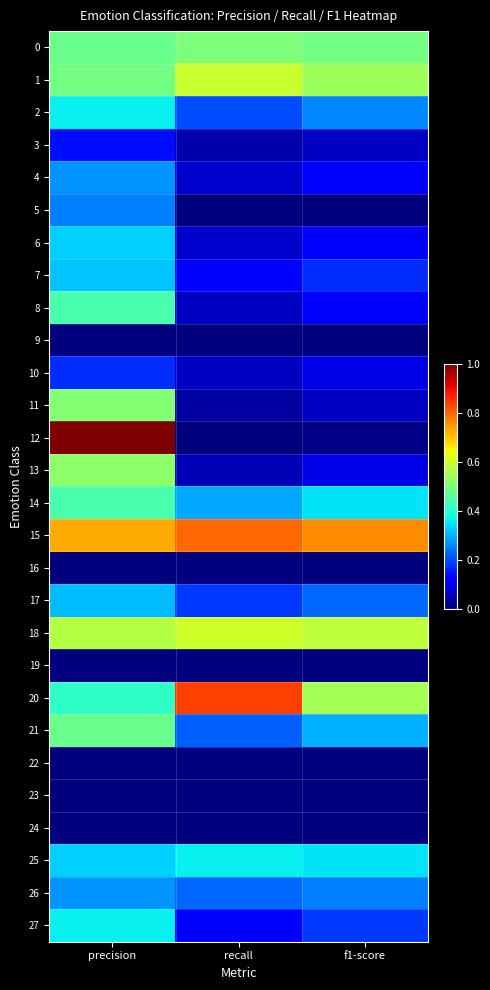

Reading left to right, list all the values displayed in this chart.

0: precision=0.5	recall=0.5	f1-score=0.5
1: precision=0.5	recall=0.6	f1-score=0.5
2: precision=0.4	recall=0.2	f1-score=0.3
3: precision=0.1	recall=0.0	f1-score=0.1
4: precision=0.3	recall=0.1	f1-score=0.1
5: precision=0.2	recall=0.0	f1-score=0.0
6: precision=0.3	recall=0.1	f1-score=0.1
7: precision=0.3	recall=0.1	f1-score=0.2
8: precision=0.4	recall=0.1	f1-score=0.1
9: precision=0.0	recall=0.0	f1-score=0.0
10: precision=0.2	recall=0.1	f1-score=0.1
11: precision=0.5	recall=0.0	f1-score=0.1
12: precision=1.0	recall=0.0	f1-score=0.0
13: precision=0.5	recall=0.1	f1-score=0.1
14: precision=0.4	recall=0.3	f1-score=0.3
15: precision=0.7	recall=0.8	f1-score=0.8
16: precision=0.0	recall=0.0	f1-score=0.0
17: precision=0.3	recall=0.2	f1-score=0.2
18: precision=0.6	recall=0.6	f1-score=0.6
19: precision=0.0	recall=0.0	f1-score=0.0
20: precision=0.4	recall=0.8	f1-score=0.6
21: precision=0.5	recall=0.2	f1-score=0.3
22: precision=0.0	recall=0.0	f1-score=0.0
23: precision=0.0	recall=0.0	f1-score=0.0
24: precision=0.0	recall=0.0	f1-score=0.0
25: precision=0.3	recall=0.4	f1-score=0.3
26: precision=0.3	recall=0.2	f1-score=0.2
27: precision=0.4	recall=0.1	f1-score=0.2